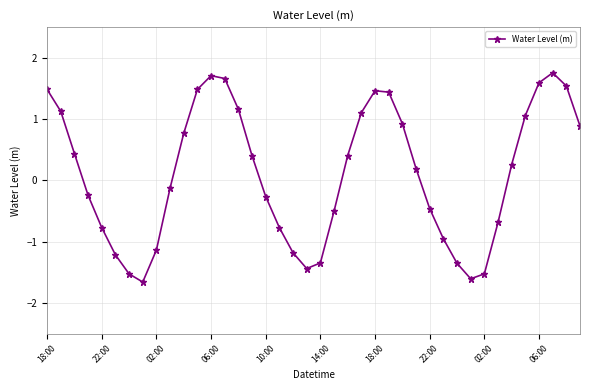

What is the value of the 13th point from the left?

1.7